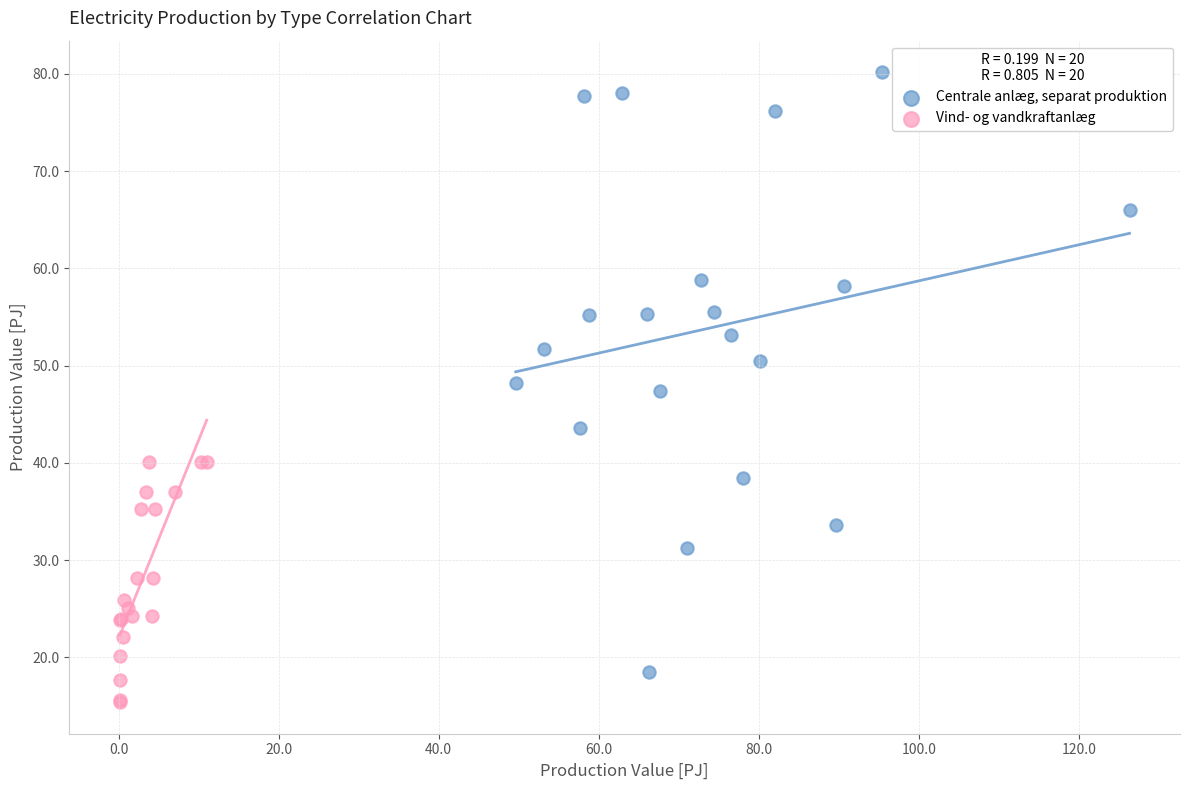

What are all the series names shown in the legend?

Centrale anlæg, separat produktion, Vind- og vandkraftanlæg